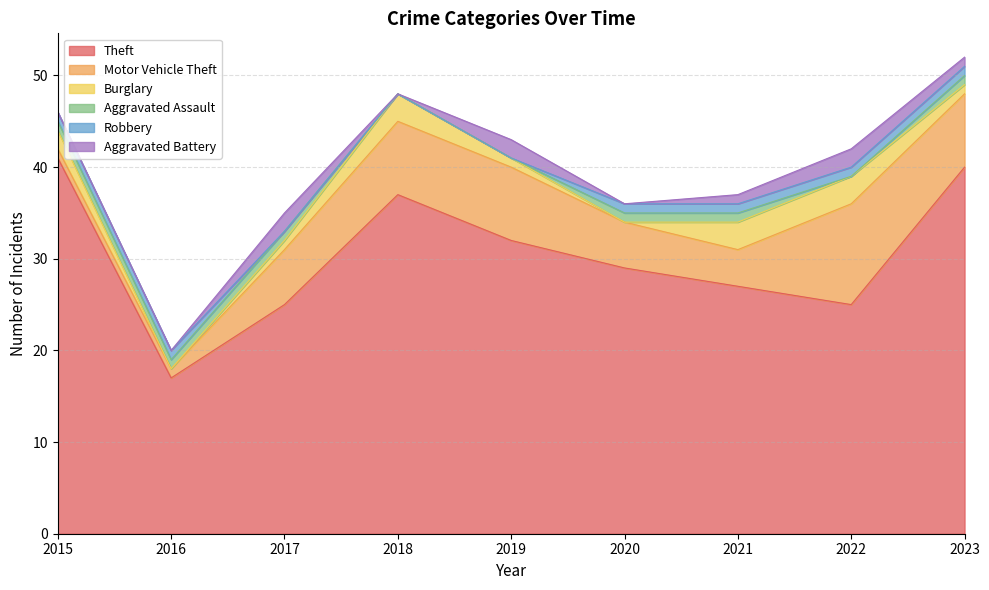

Does the chart have visible grid lines?

Yes